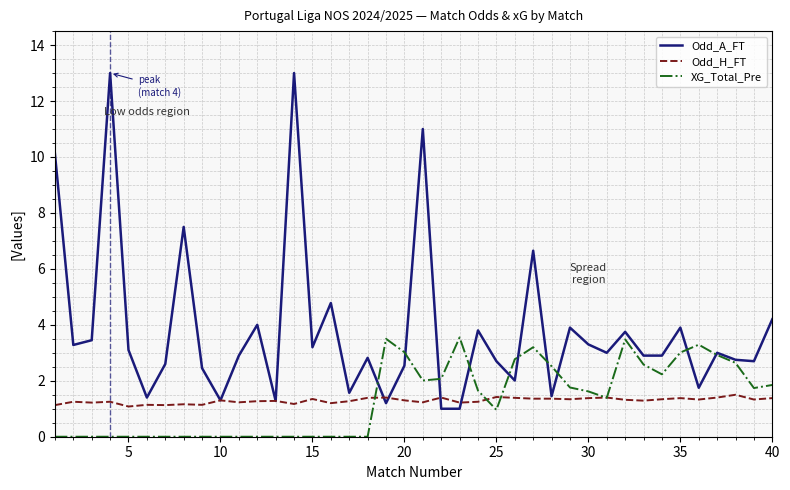

What is the minimum value for Odd_H_FT?

1.1